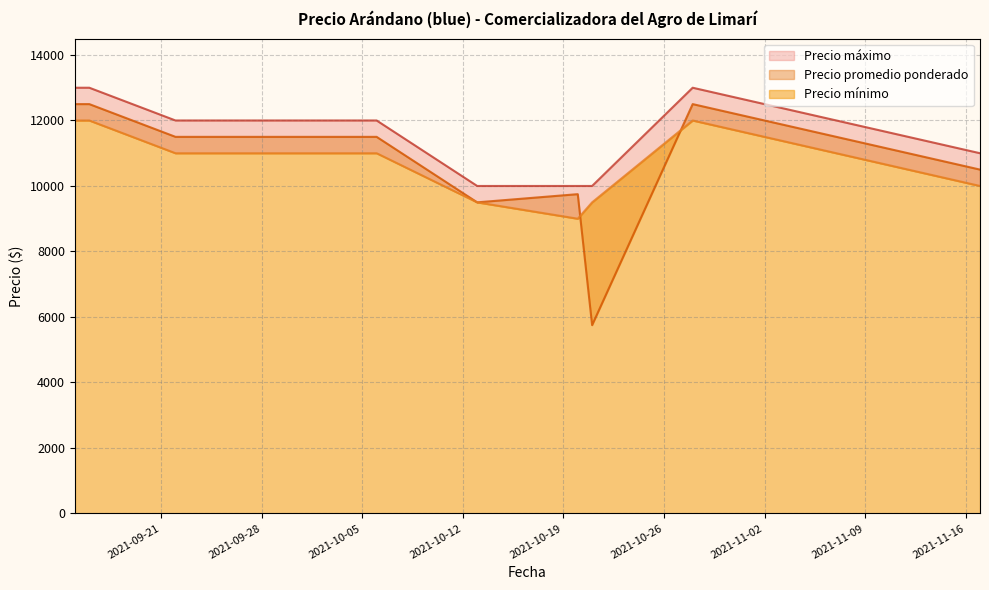

What is the approximate value of Precio promedio ponderado at 2021-10-21, to the nearest 100?

5800